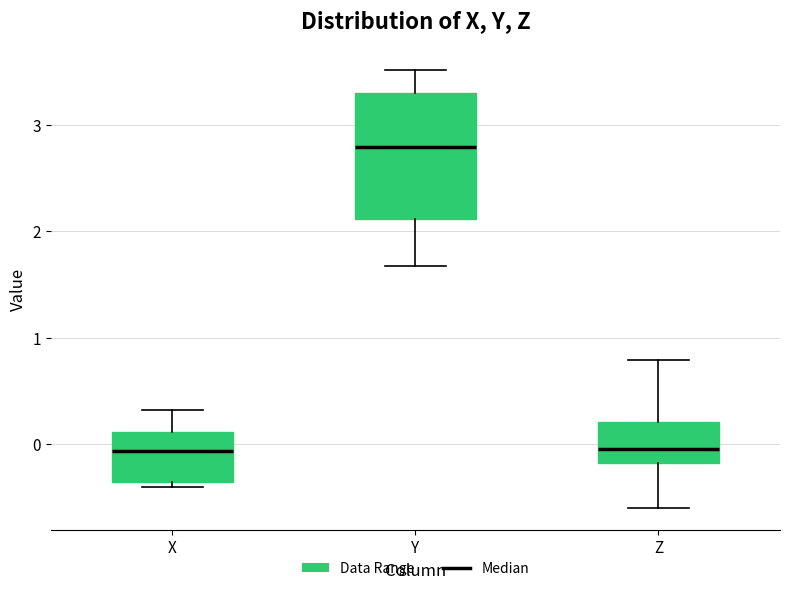

Which box is the tallest, from its lower edge to its upper edge?

Y